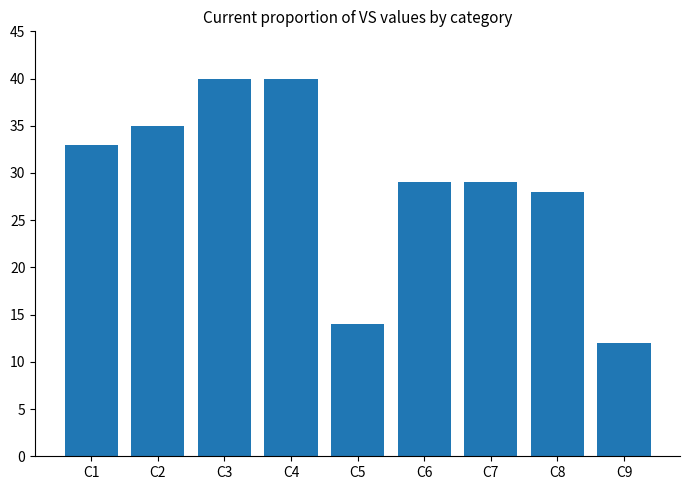

Reading right to left, what are all the values shown in this chart?

C9=12	C8=28	C7=29	C6=29	C5=14	C4=40	C3=40	C2=35	C1=33